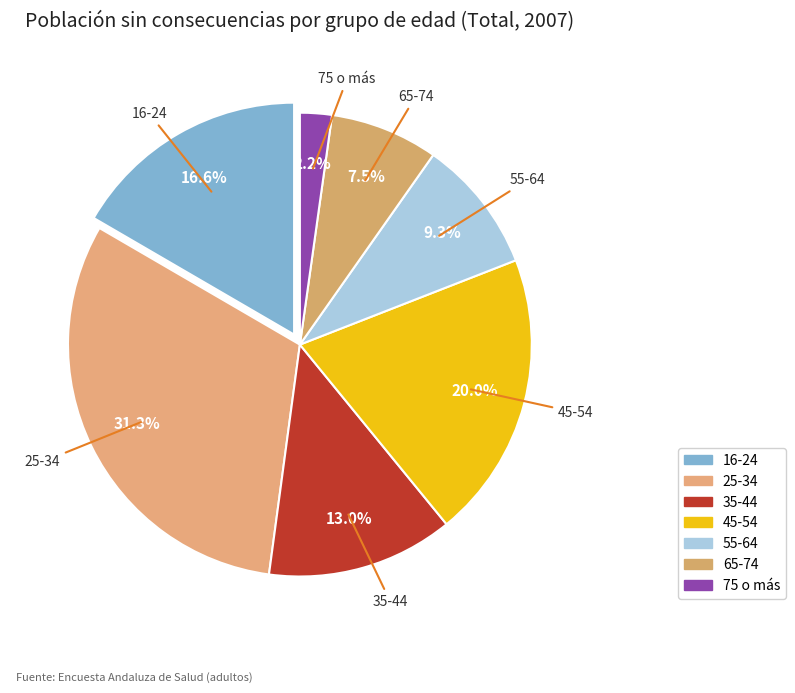

What percentage is the 65-74 slice, to the nearest percent?

8%